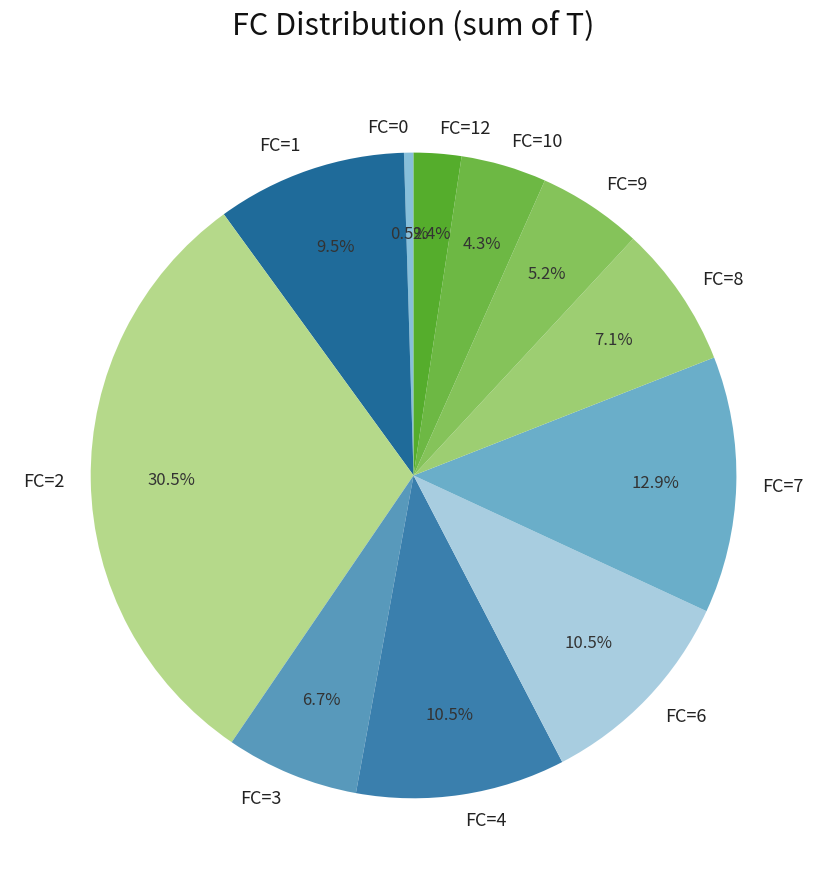

Which slice is the smallest?

FC=0